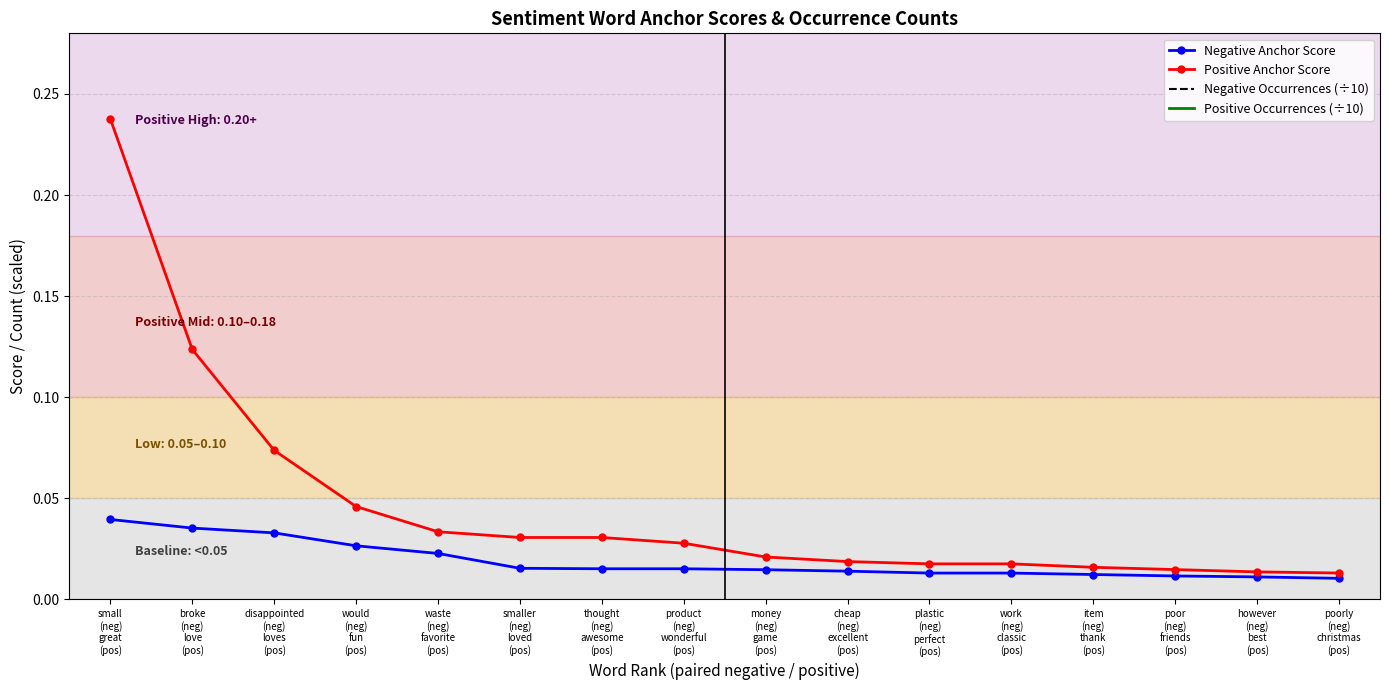

List the labels in order of Positive Anchor Score value, smallest first.

poorly
(neg)
christmas
(pos), however
(neg)
best
(pos), poor
(neg)
friends
(pos), item
(neg)
thank
(pos), plastic
(neg)
perfect
(pos), work
(neg)
classic
(pos), cheap
(neg)
excellent
(pos), money
(neg)
game
(pos), product
(neg)
wonderful
(pos), smaller
(neg)
loved
(pos), thought
(neg)
awesome
(pos), waste
(neg)
favorite
(pos), would
(neg)
fun
(pos), disappointed
(neg)
loves
(pos), broke
(neg)
love
(pos), small
(neg)
great
(pos)